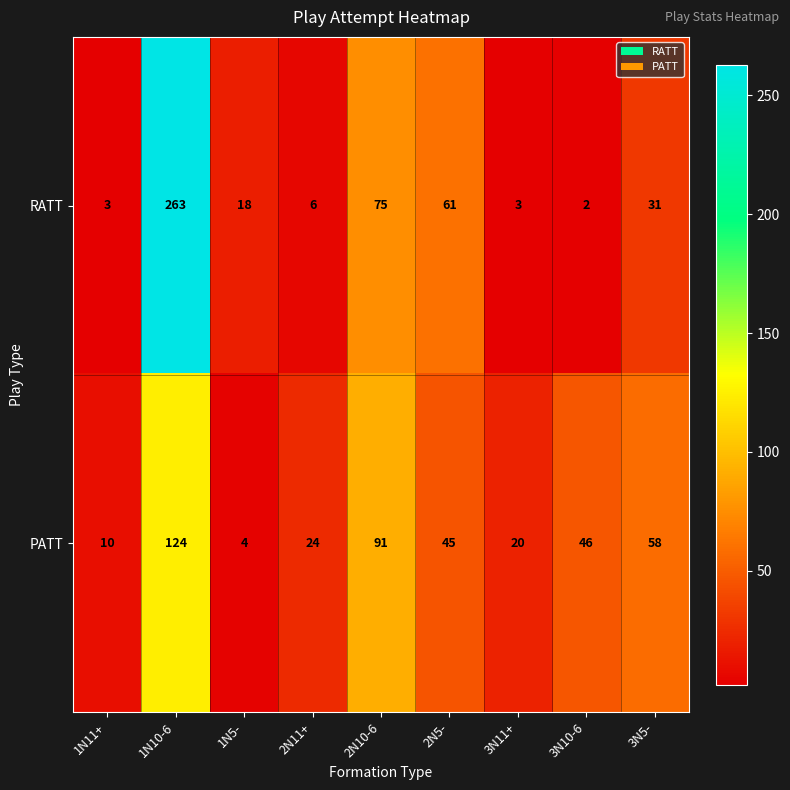

At which label is RATT closest to 132?

2N10-6